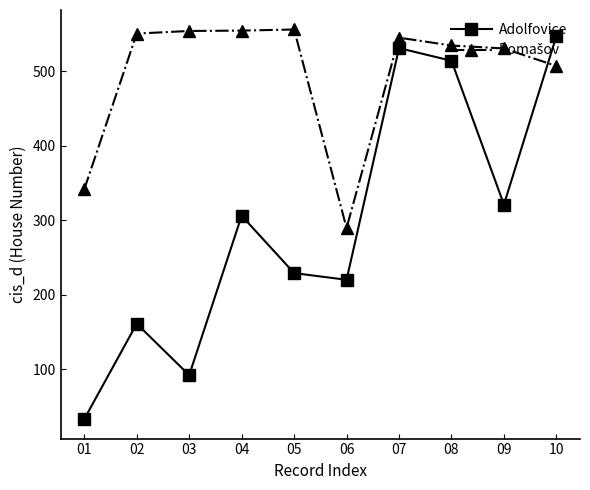

What is the spread (max minus min) of values at 01?

308.5